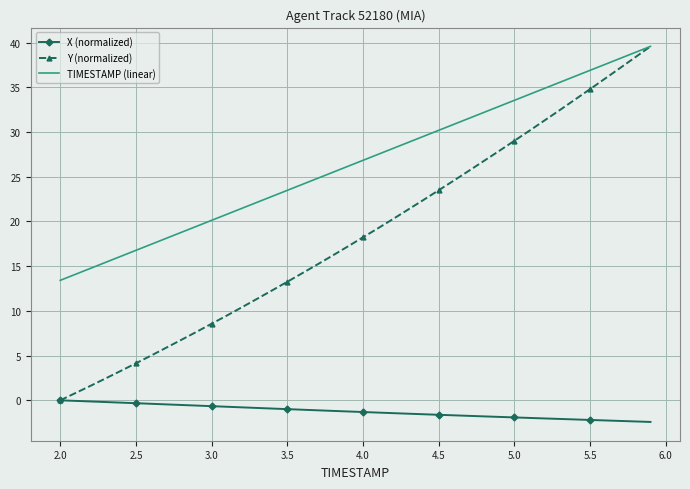

True or false: X (normalized) and TIMESTAMP (linear) cross at least once.

False